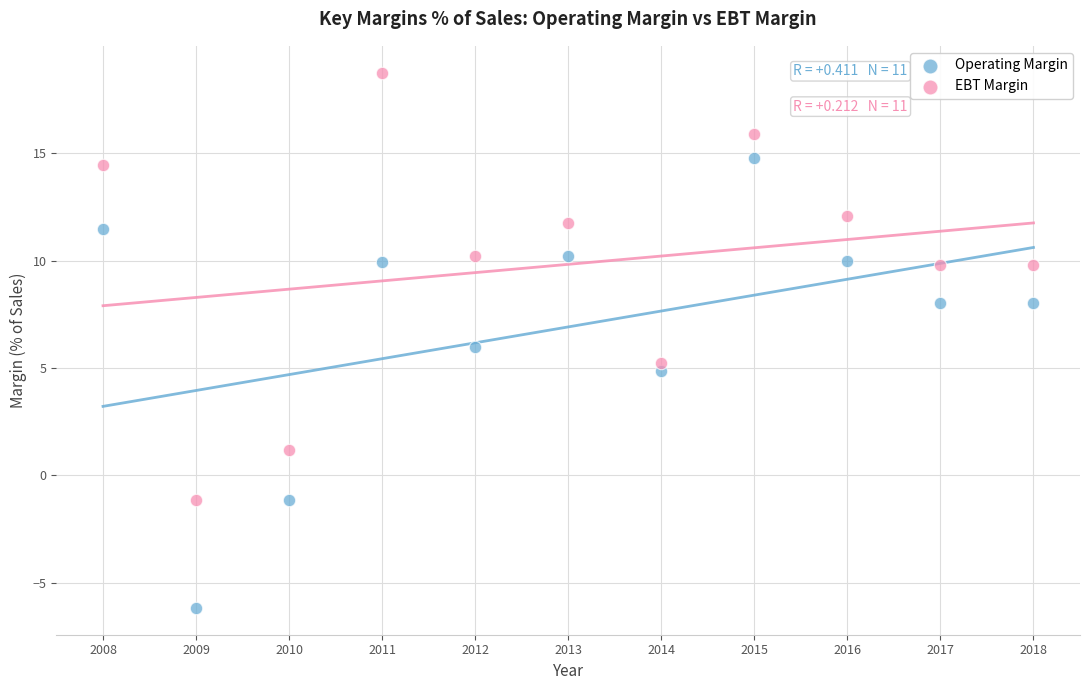

Across all data points, what is the range of X values (max minus min)?

10.0